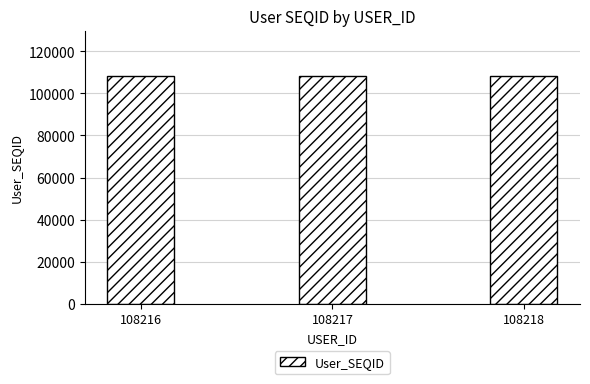

True or false: the data shows 108218 at 108218.

True